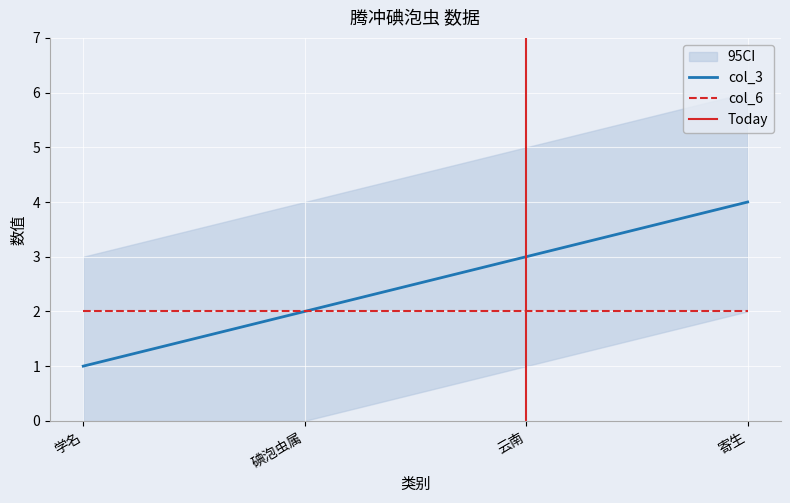

The value at 学名 is 1. True or false?

True